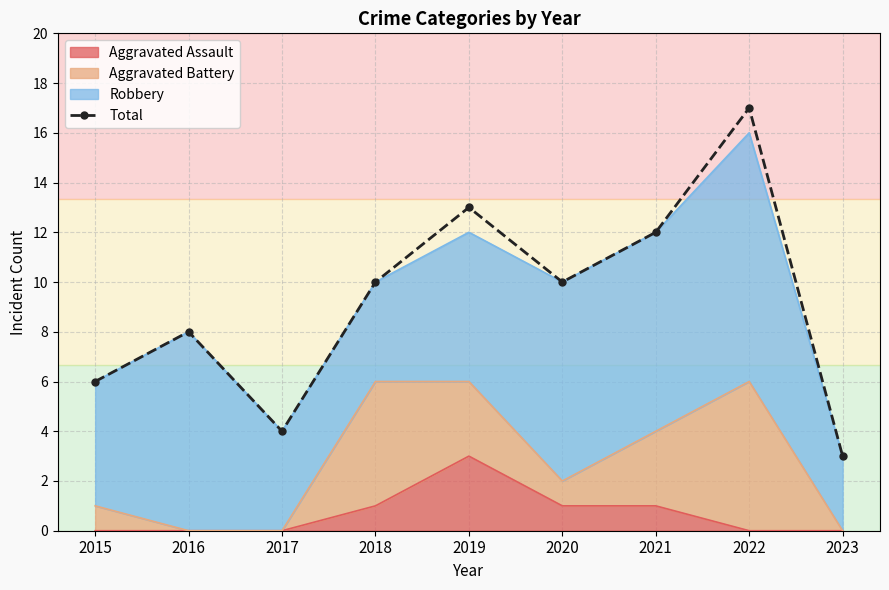

What is the change in value from 2018 to 2022?

+7